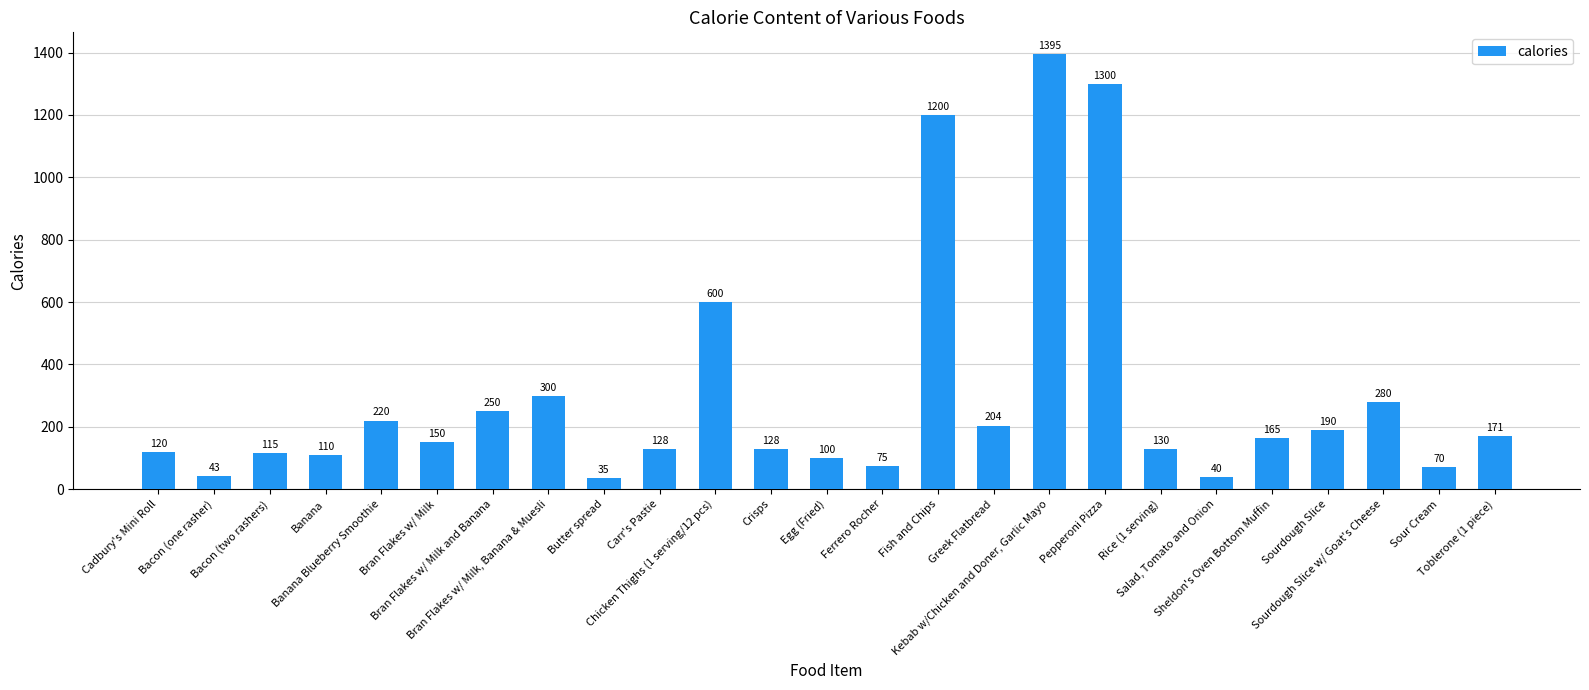

The chart shows a value of 35 at Butter spread. True or false?

True